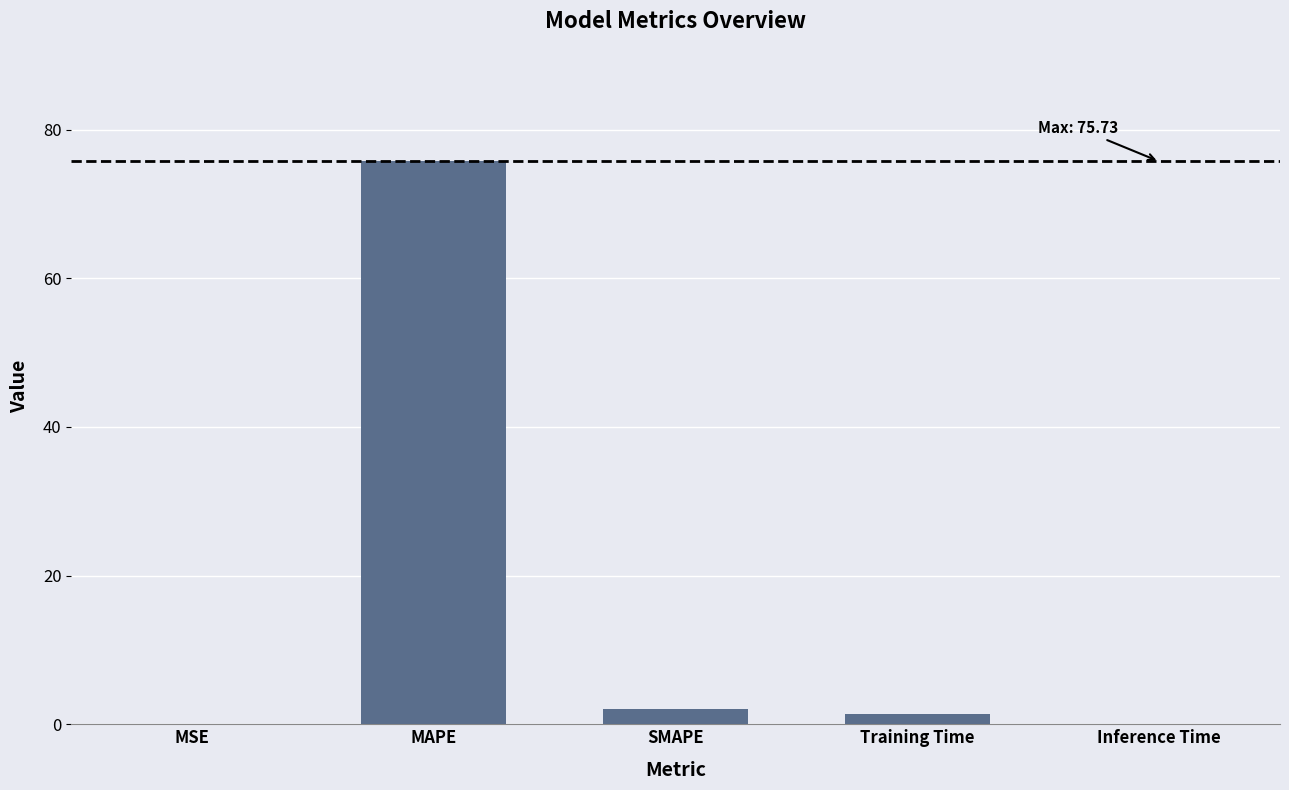

What is the sum of all values?

79.1